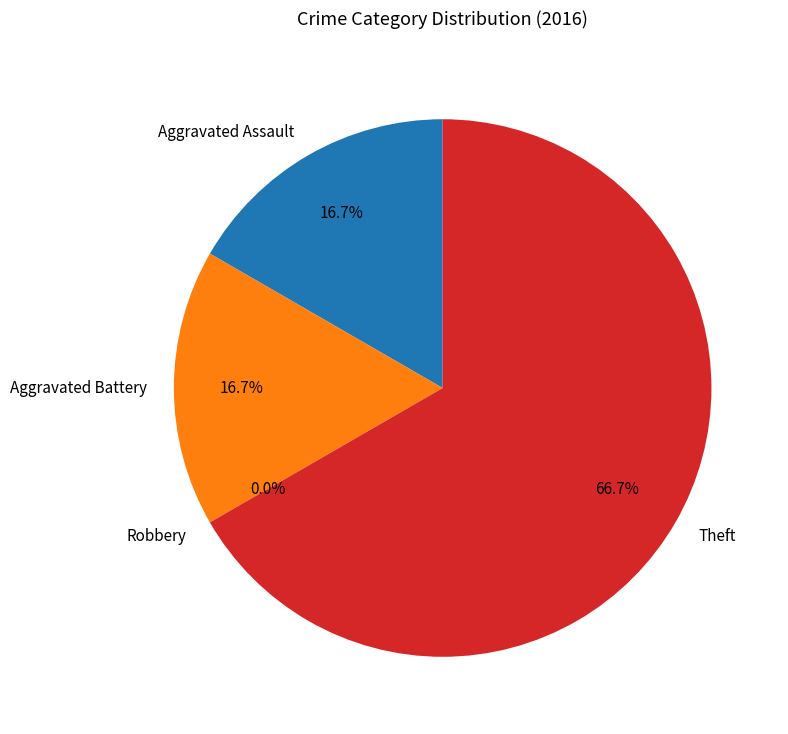

Is there a majority slice in this chart?

Yes